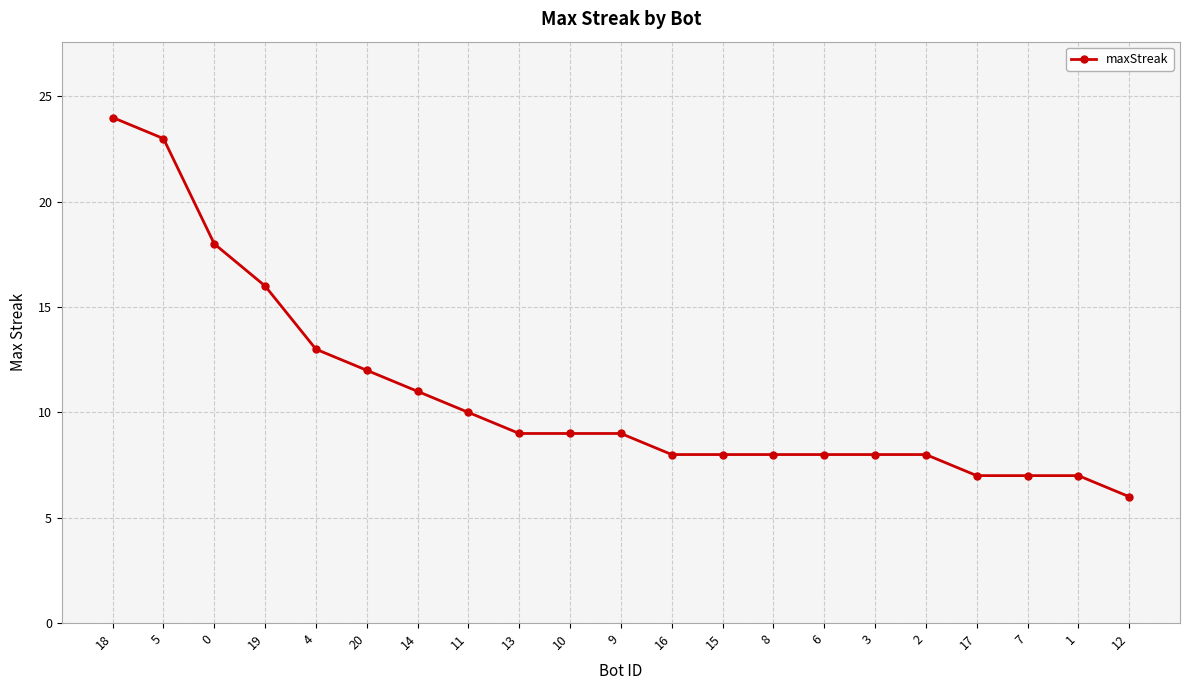

At which category does the chart reach its minimum across all series?

12